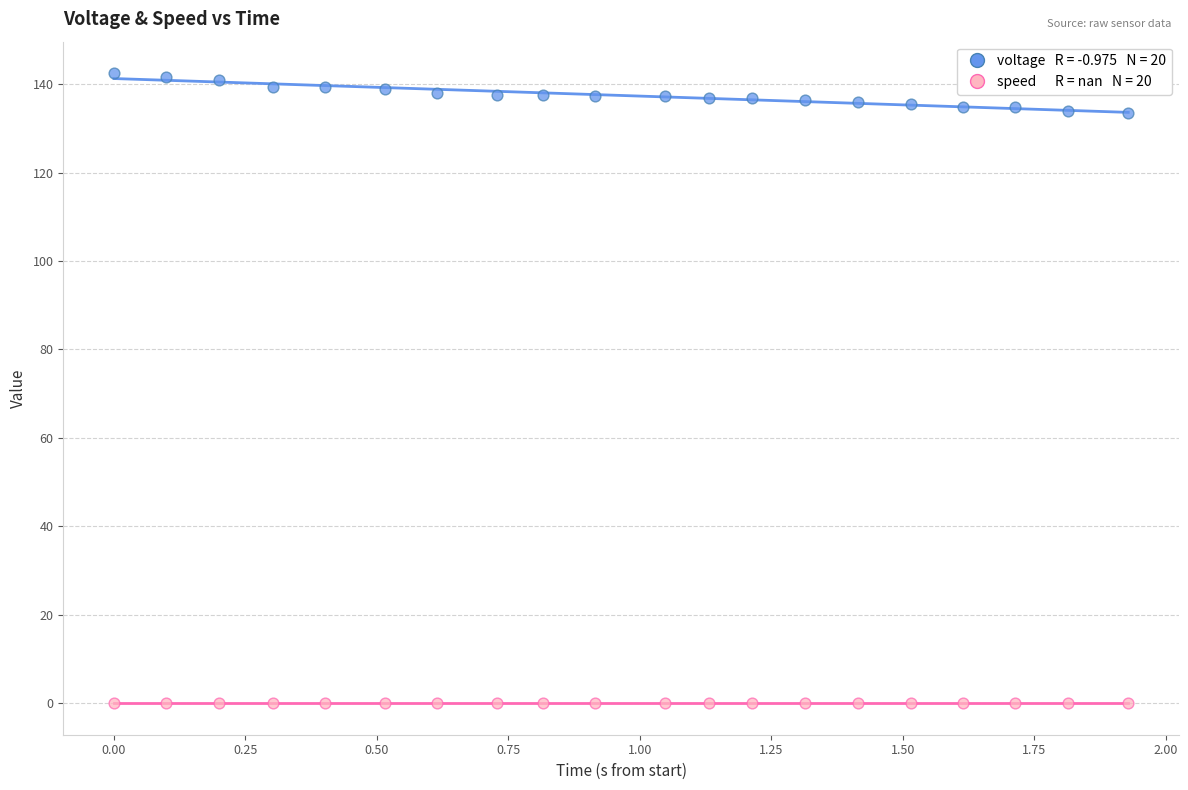

Count the number of points in this scatter plot.

40